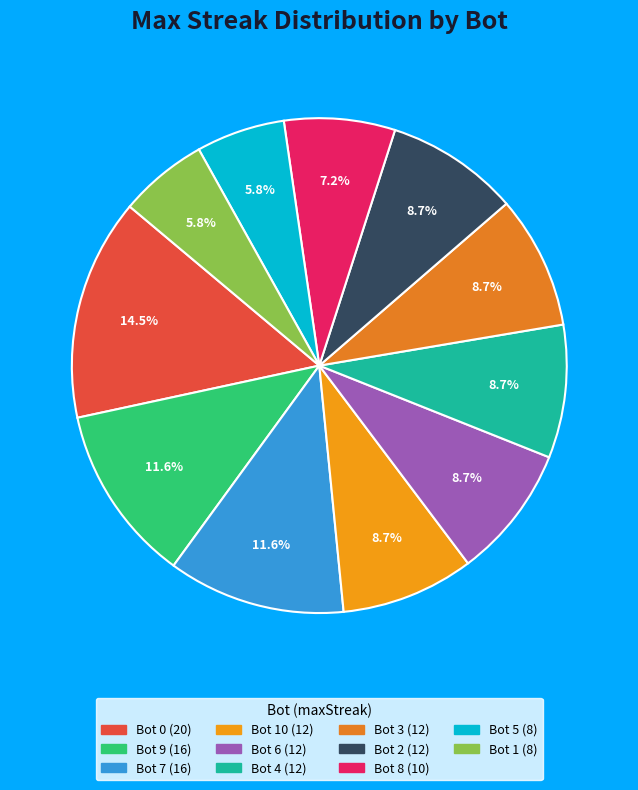

How many slices are in this pie chart?

11